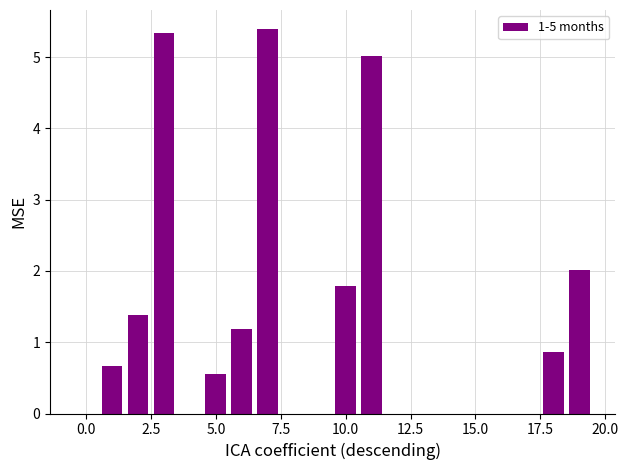

What is the sum of all values?

24.2